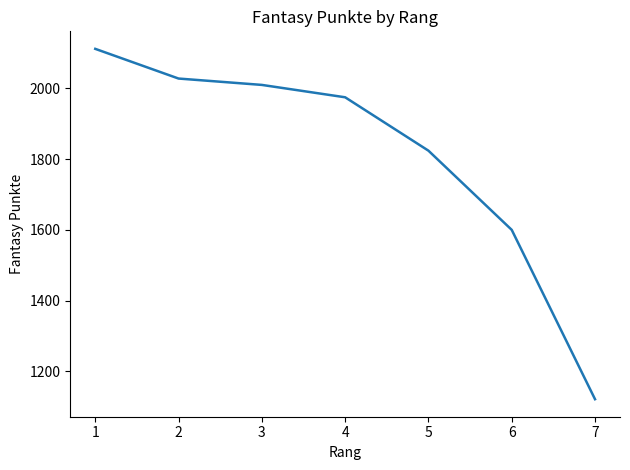

How many lines are shown in the chart?

1